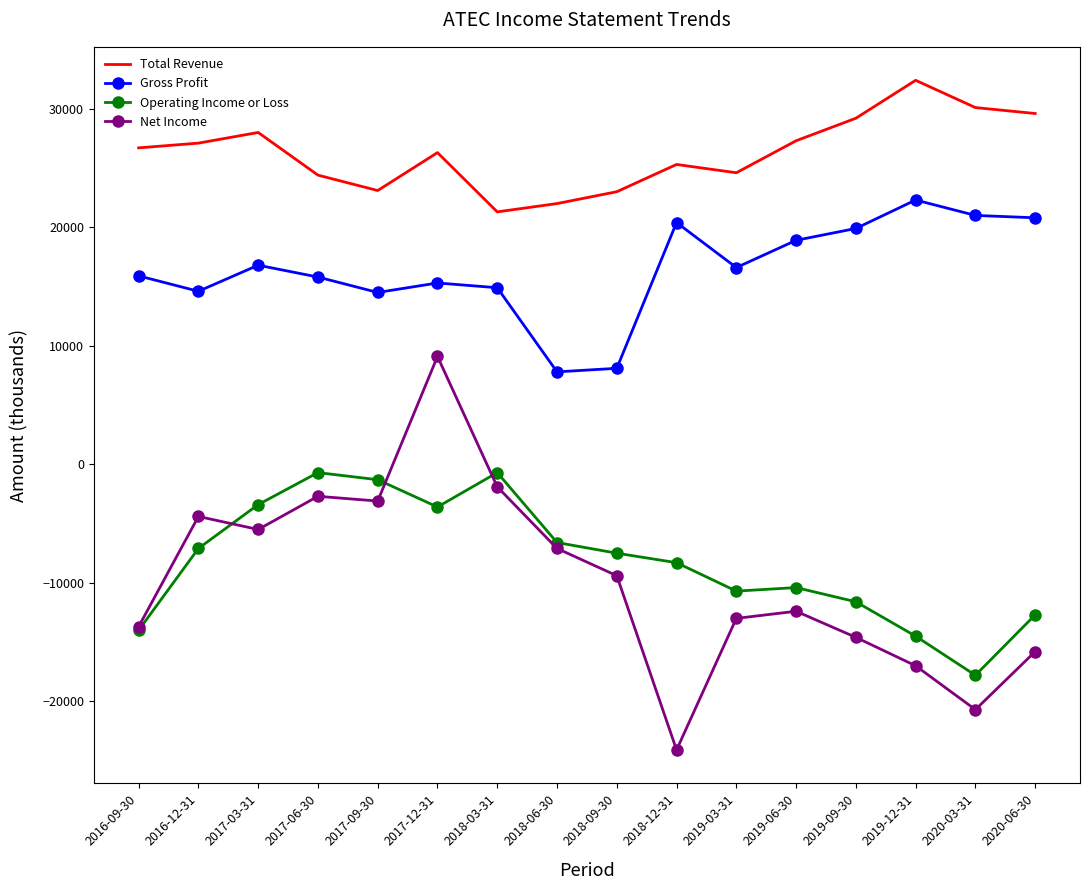

Where is the first local maximum for Operating Income or Loss?

2017-06-30